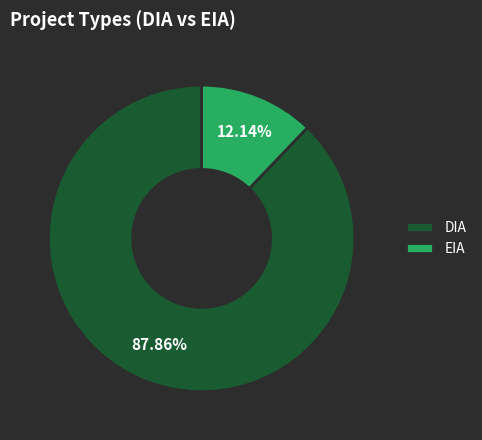

Approximately how many times larger is the value at DIA compared to EIA?

7.2